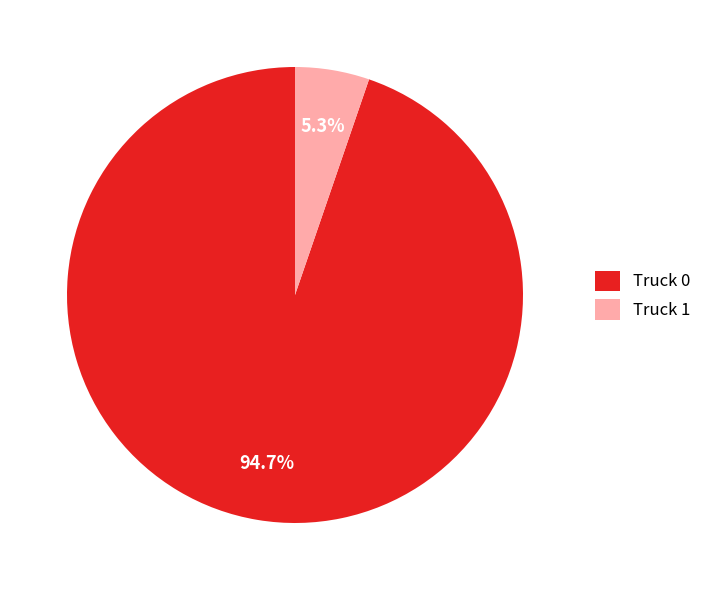

What percentage is the Truck 1 slice, to the nearest percent?

5%